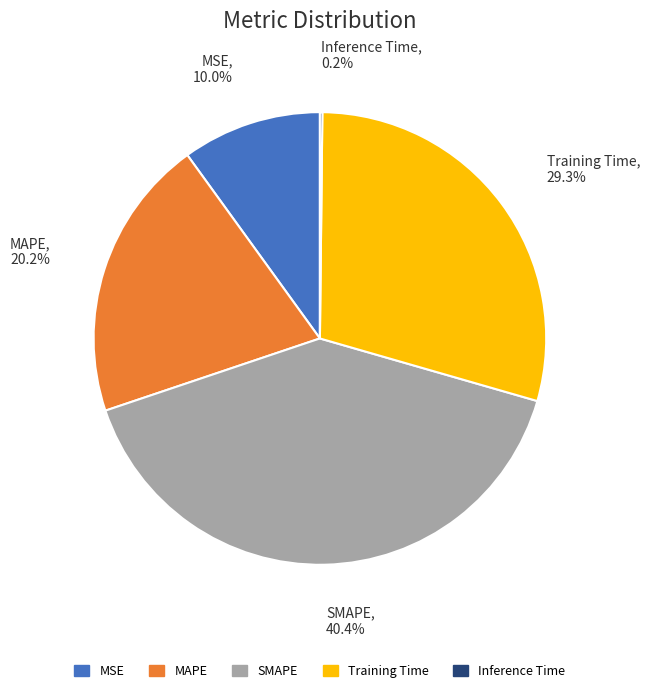

Is MSE the majority of the pie?

No